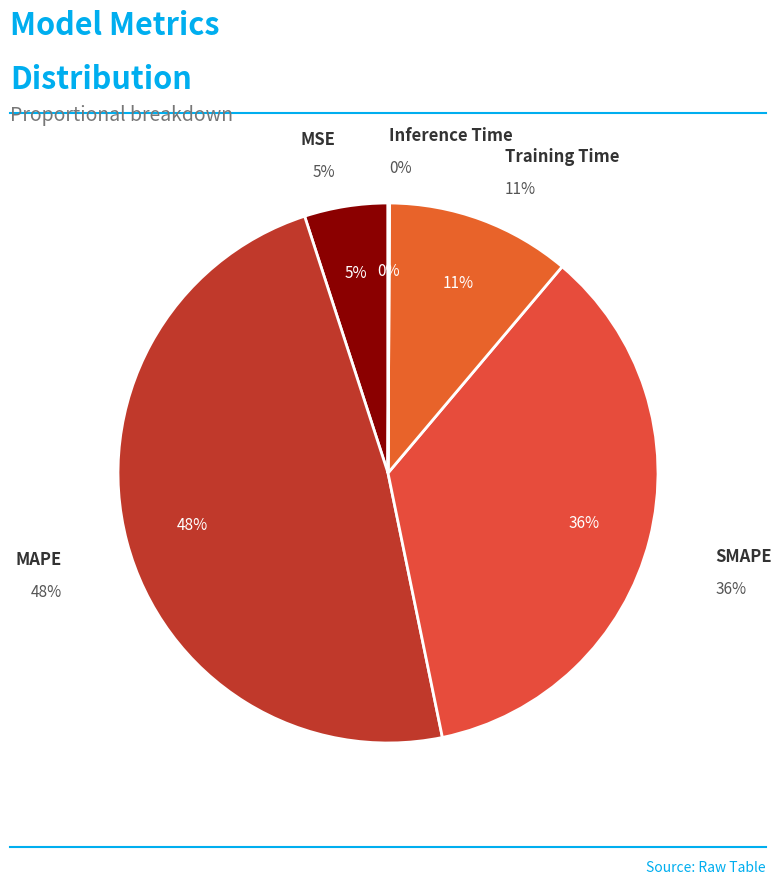

How many segments does this pie chart have?

5